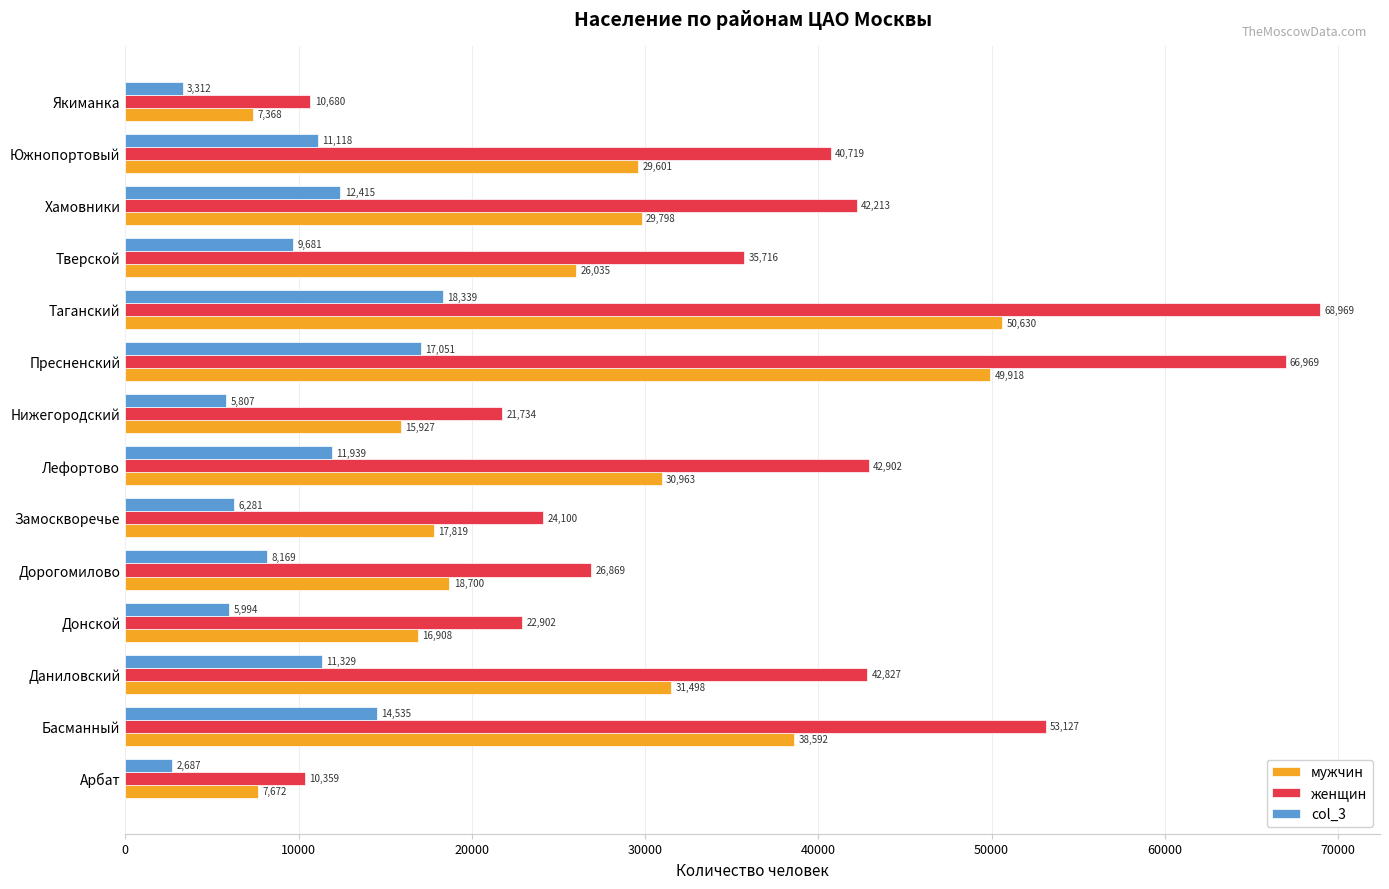

What are all the series names shown in the legend?

мужчин, женщин, col_3